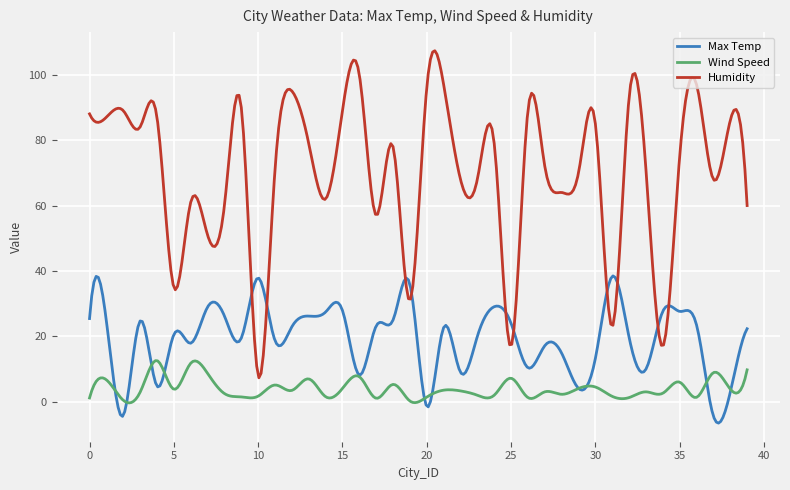

Which series has the largest total across all categories?

Humidity